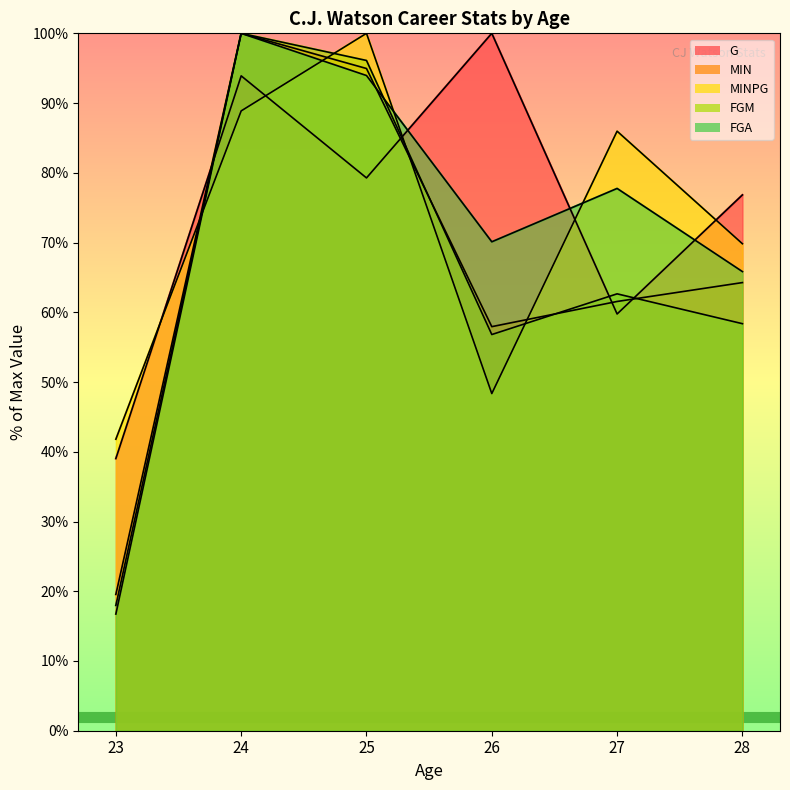

The MIN series shows 95.0 at 25. True or false?

True